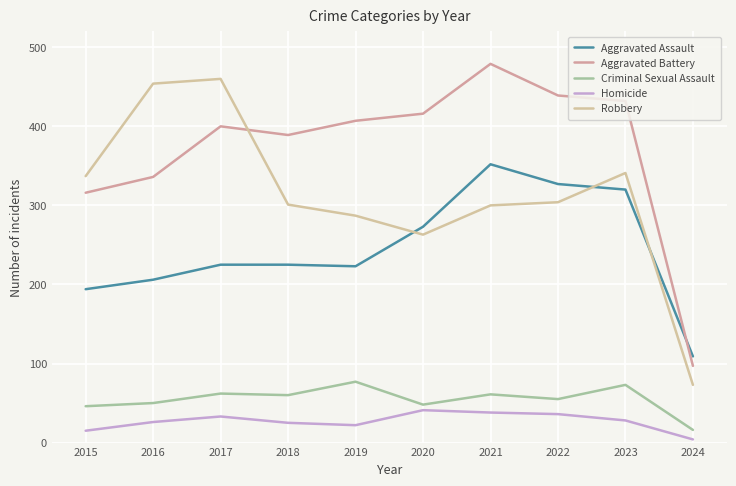

What is the total value across all series at 2016?

1072